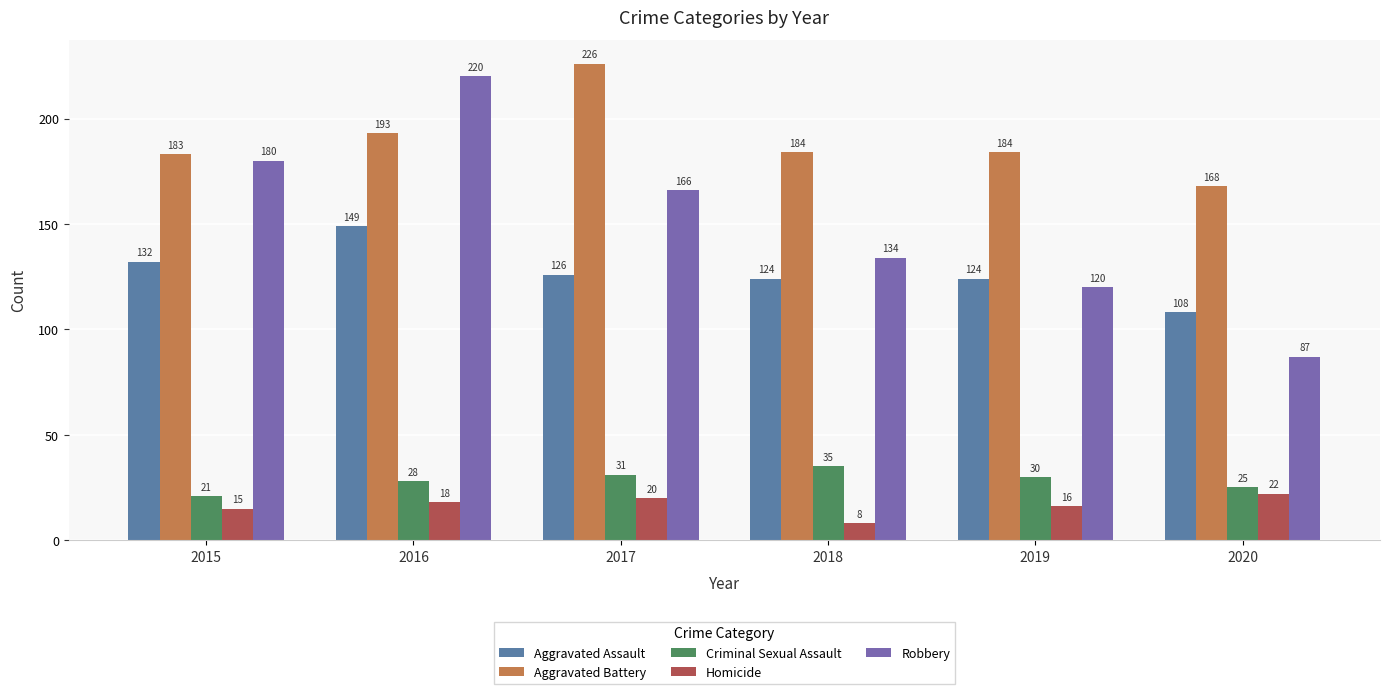

Reading right to left, extract all data points from this chart.

Aggravated Assault: 108	124	124	126	149	132
Aggravated Battery: 168	184	184	226	193	183
Criminal Sexual Assault: 25	30	35	31	28	21
Homicide: 22	16	8	20	18	15
Robbery: 87	120	134	166	220	180